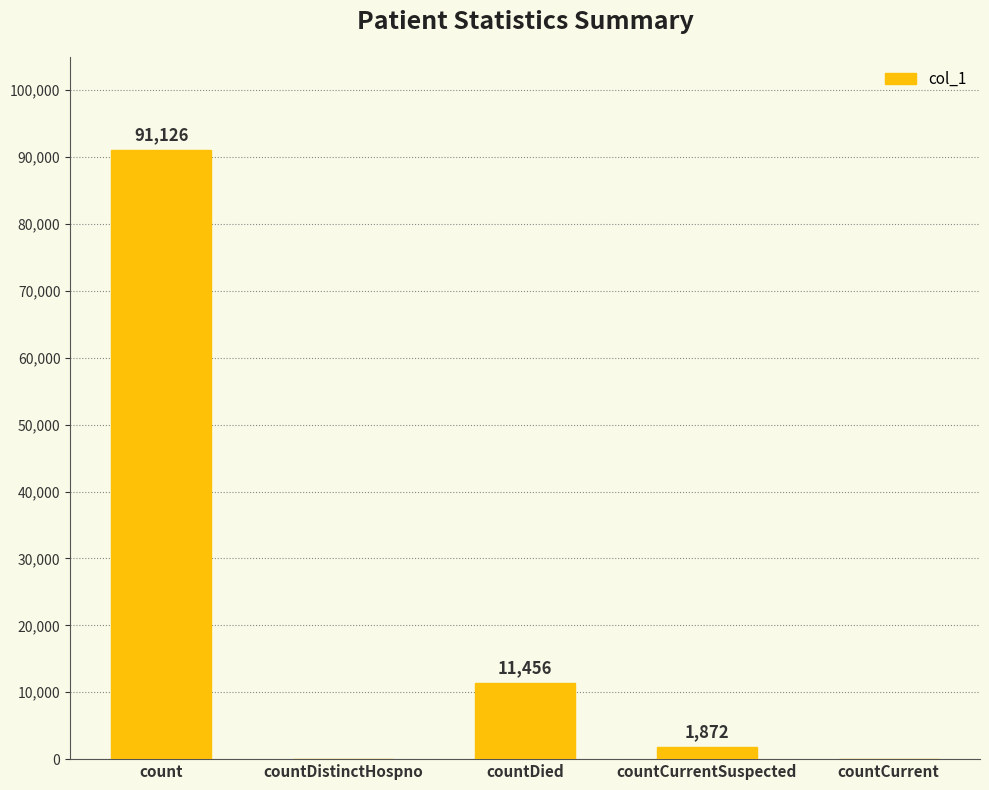

True or false: the data shows -39421 at countDistinctHospno.

False